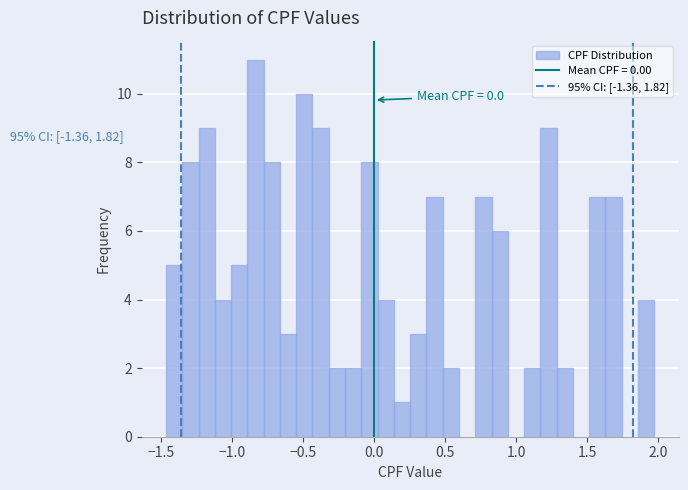

Read against the x-axis, roughly where is the centre of the tallest bar?

-0.85